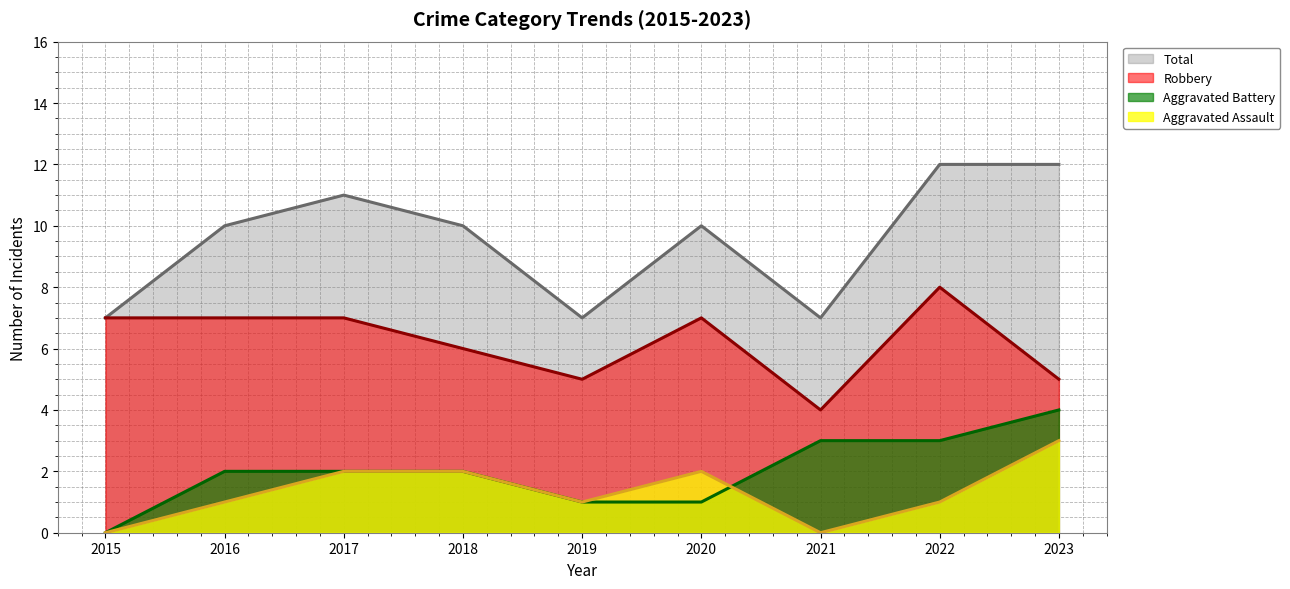

Does the chart display data point markers on the line(s)?

No